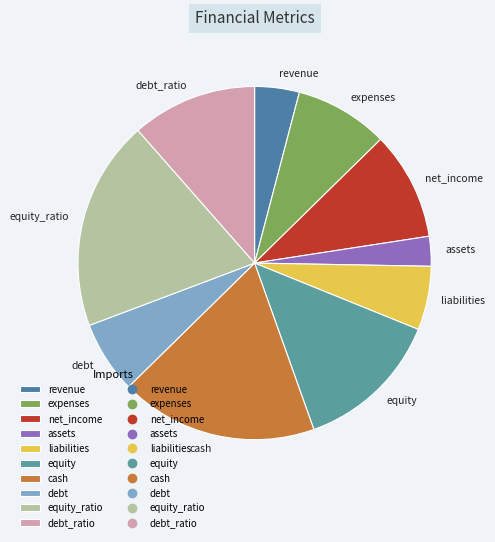

Is equity_ratio the majority of the pie?

No